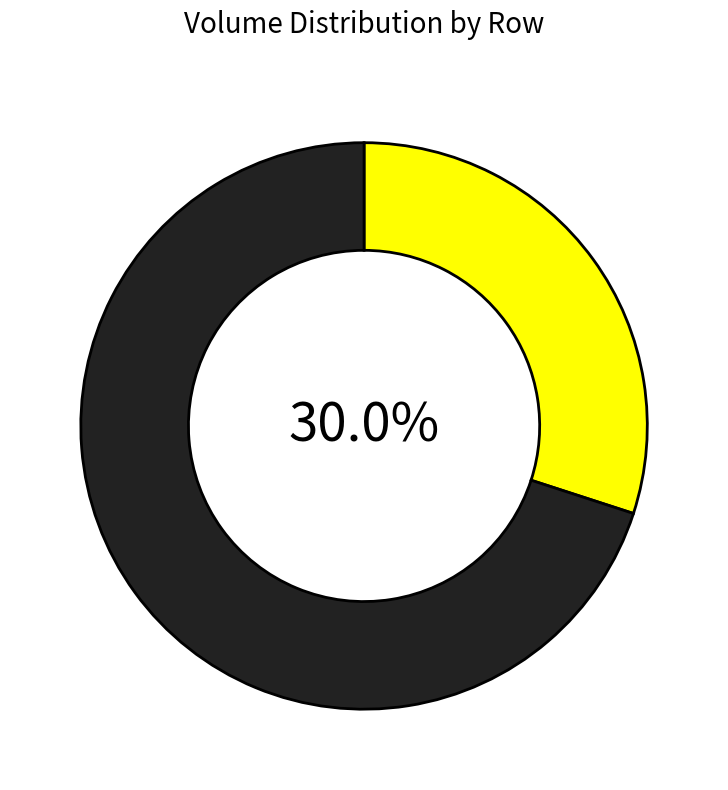

To the nearest percent, what is the difference between the largest and smallest slice percentages?

40%